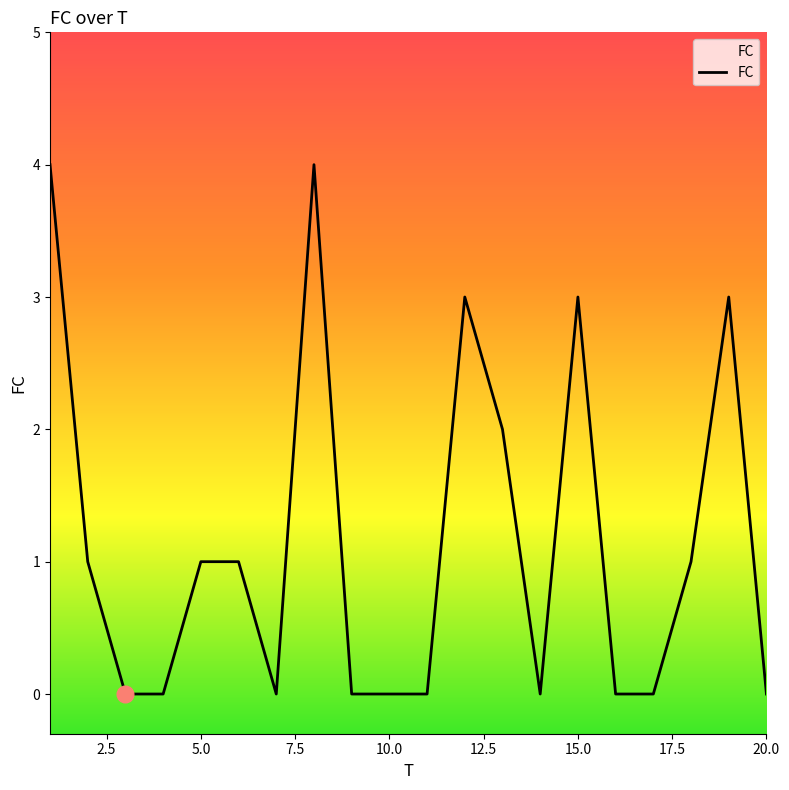

What is the greatest value displayed?

4